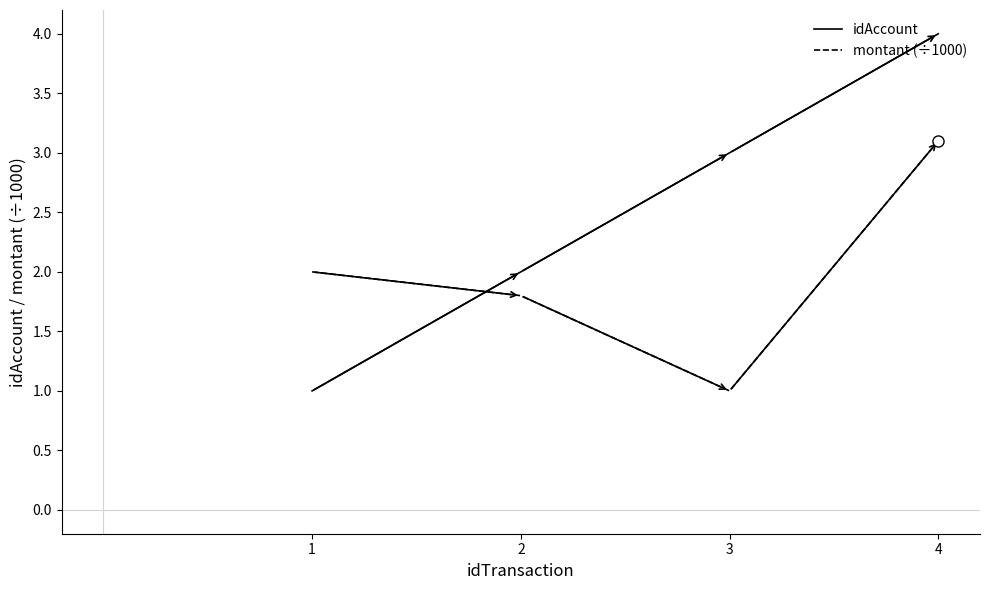

Is it true that montant (÷1000) equals 1.5 at 4?

False